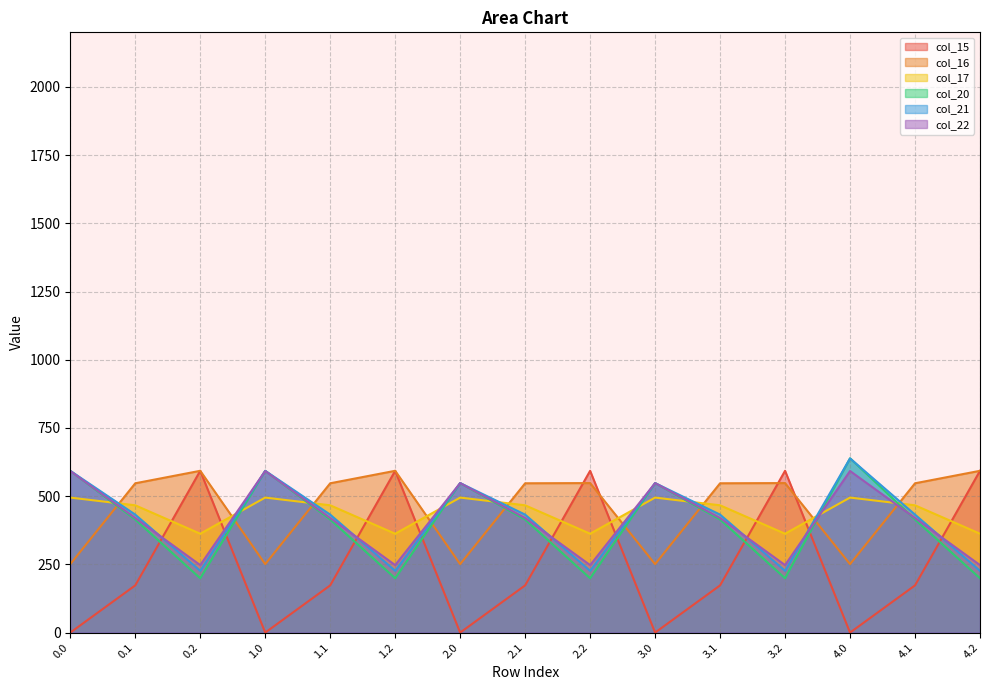

Reading left to right, extract all data points from this chart.

col_15: 0.0=0.0	0.1=173.1	0.2=593.0	1.0=0.0	1.1=173.1	1.2=593.0	2.0=0.0	2.1=173.1	2.2=593.0	3.0=0.0	3.1=173.1	3.2=593.0	4.0=0.0	4.1=173.1	4.2=593.0
col_16: 0.0=250.9	0.1=547.3	0.2=593.0	1.0=250.9	1.1=547.3	1.2=593.0	2.0=250.9	2.1=547.3	2.2=548.0	3.0=250.9	3.1=547.3	3.2=548.0	4.0=250.9	4.1=547.3	4.2=593.0
col_17: 0.0=494.8	0.1=466.6	0.2=362.4	1.0=494.8	1.1=466.6	1.2=362.4	2.0=494.8	2.1=466.6	2.2=362.4	3.0=494.8	3.1=466.6	3.2=362.4	4.0=494.8	4.1=466.6	4.2=362.4
col_20: 0.0=593.0	0.1=414.5	0.2=199.2	1.0=593.0	1.1=414.5	1.2=199.2	2.0=548.0	2.1=414.5	2.2=199.2	3.0=548.0	3.1=414.5	3.2=199.2	4.0=639.0	4.1=414.5	4.2=199.2
col_21: 0.0=593.0	0.1=432.4	0.2=226.4	1.0=593.0	1.1=432.4	1.2=226.4	2.0=548.0	2.1=432.4	2.2=226.4	3.0=548.0	3.1=432.4	3.2=226.4	4.0=638.4	4.1=432.4	4.2=226.4
col_22: 0.0=592.3	0.1=419.9	0.2=247.4	1.0=592.3	1.1=419.9	1.2=247.4	2.0=548.0	2.1=419.9	2.2=247.4	3.0=548.0	3.1=419.9	3.2=247.4	4.0=592.3	4.1=419.9	4.2=247.4